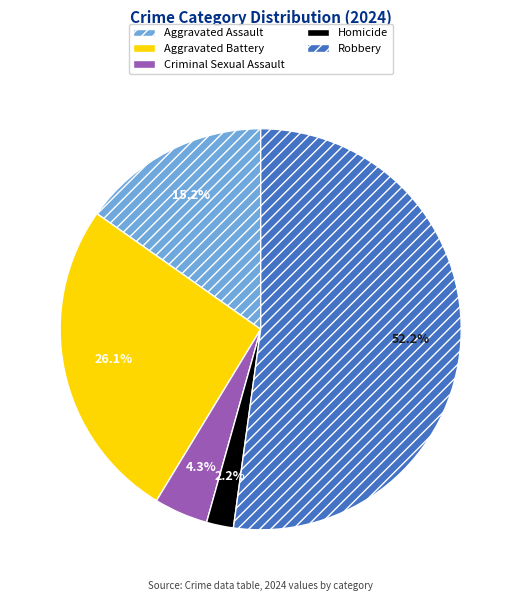

The Criminal Sexual Assault slice represents 4% of the pie. True or false?

True